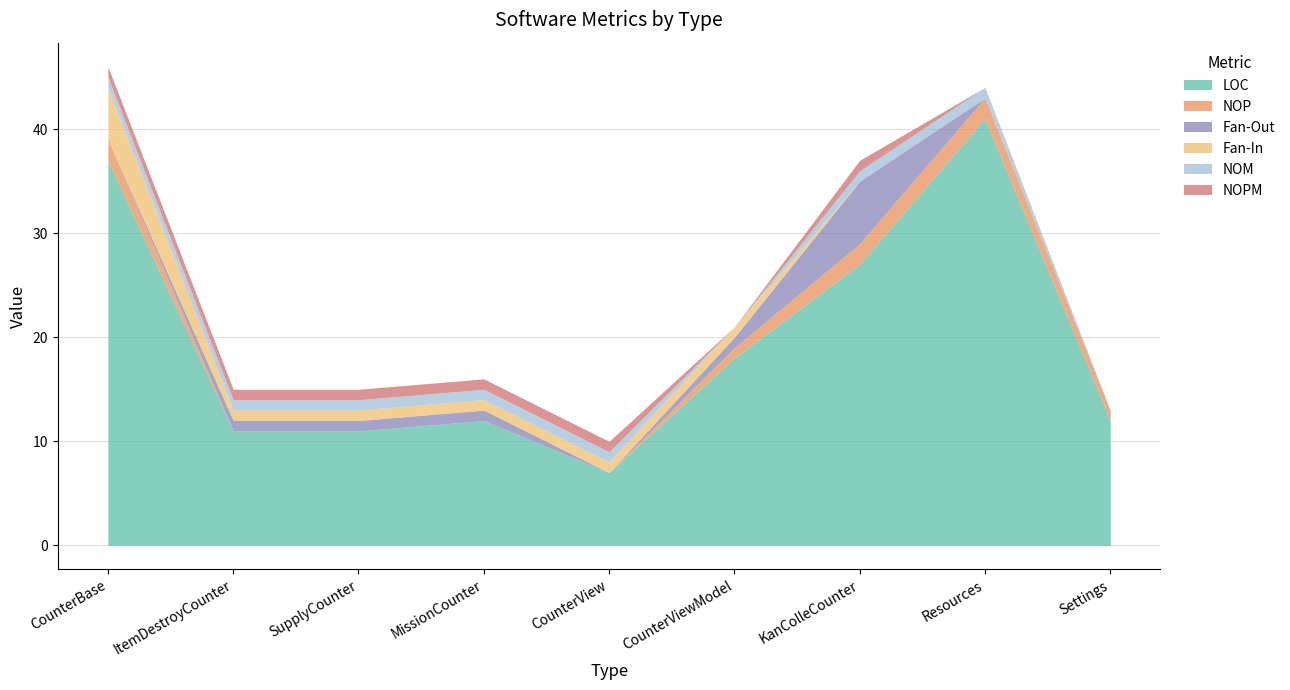

Between SupplyCounter and KanColleCounter, which series saw the biggest shift?

LOC